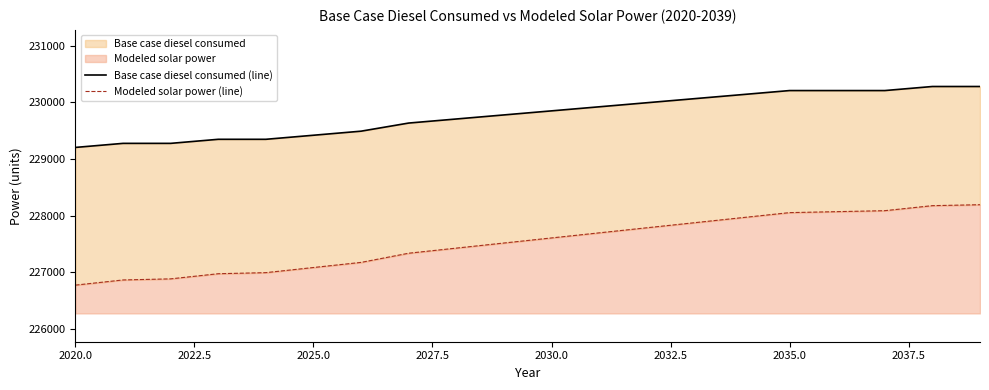

Which series has the widest spread of values?

Modeled solar power (line)